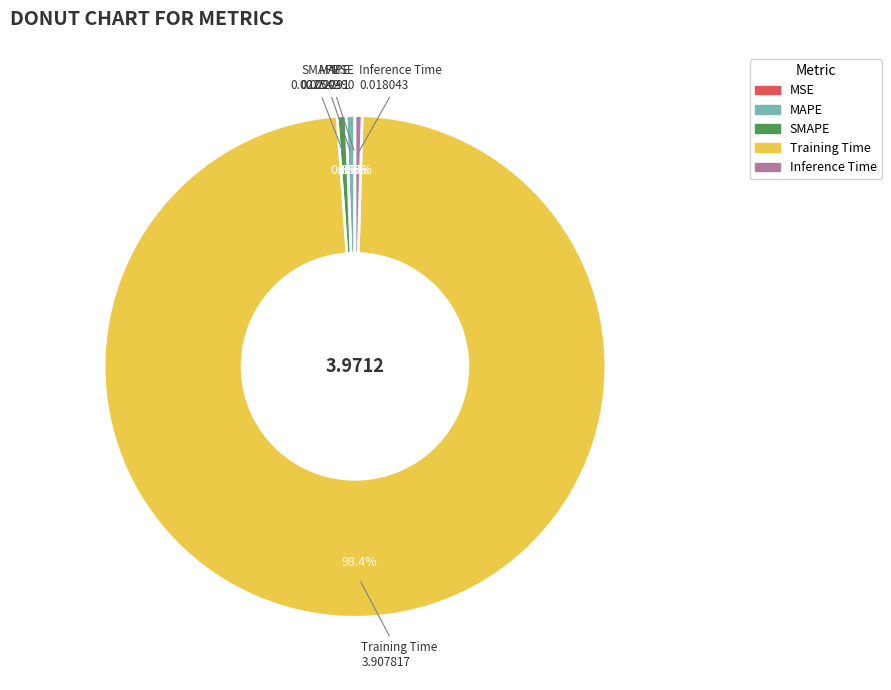

What percentage is NOT represented by Inference Time?

99.5%